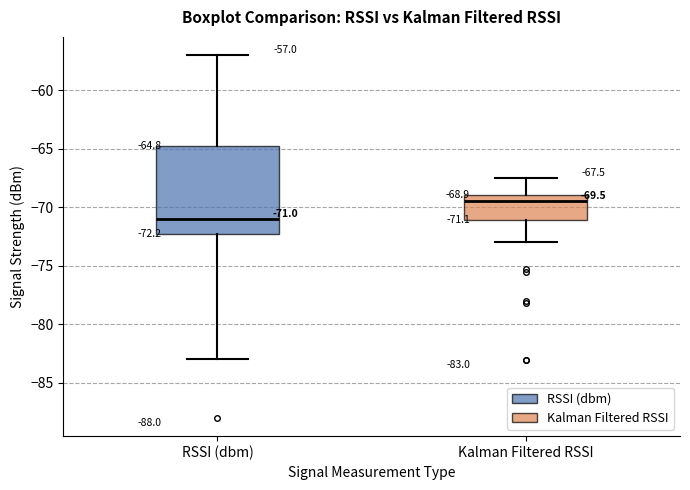

Which box's median line is the highest?

Kalman Filtered RSSI